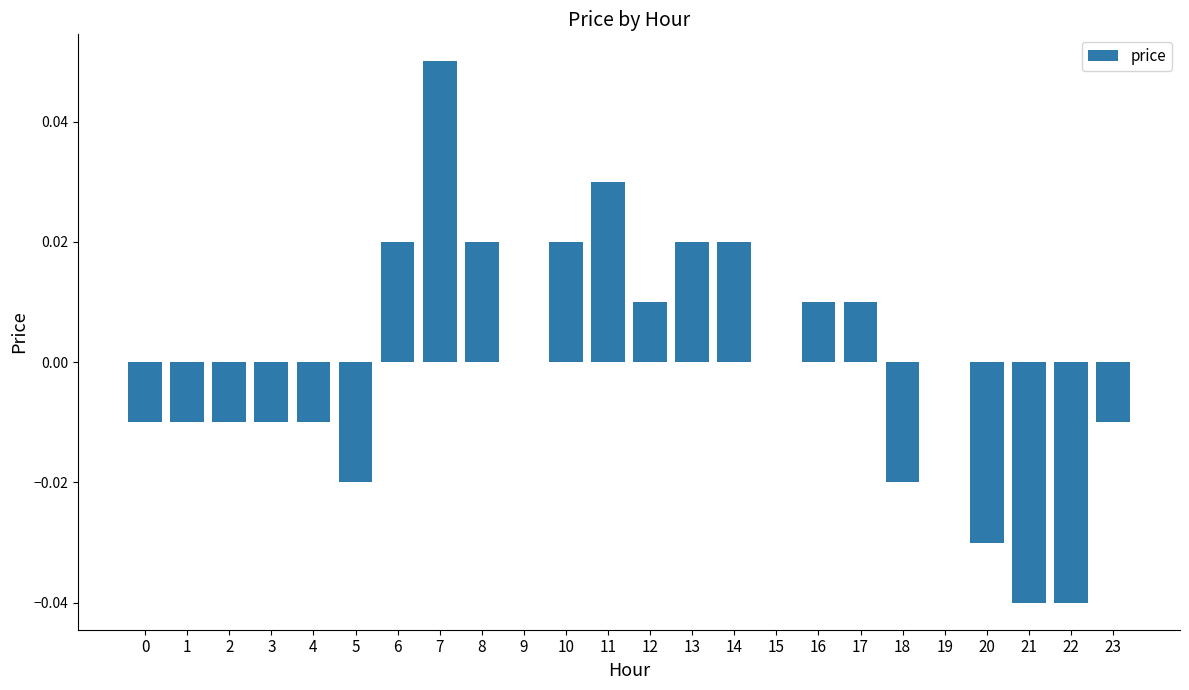

Does the chart contain stacked bars?

No